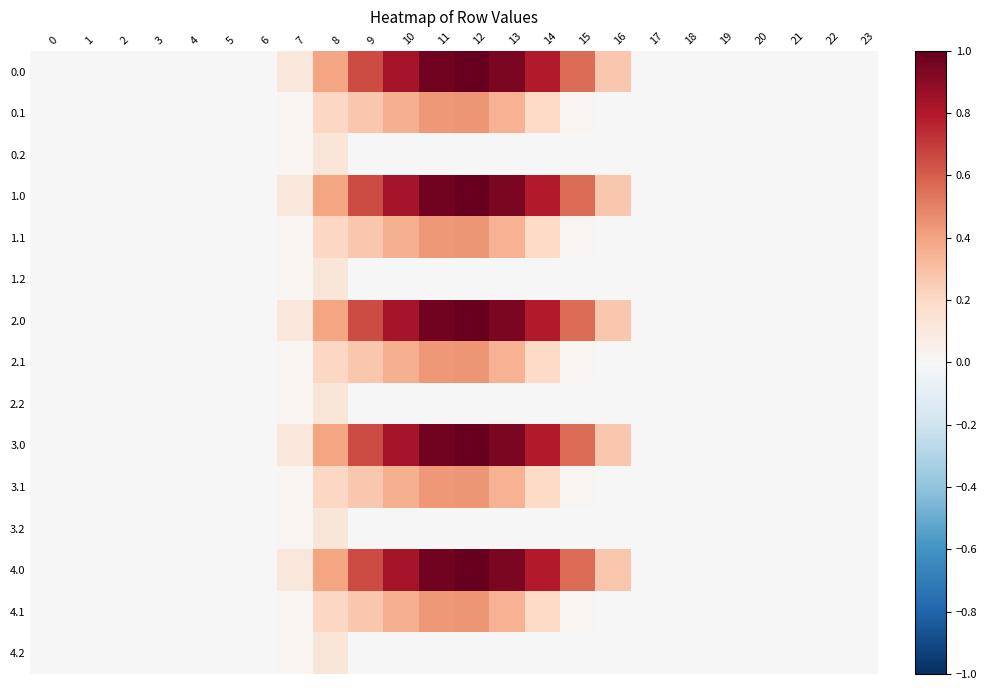

What is the greatest value displayed?

1.0